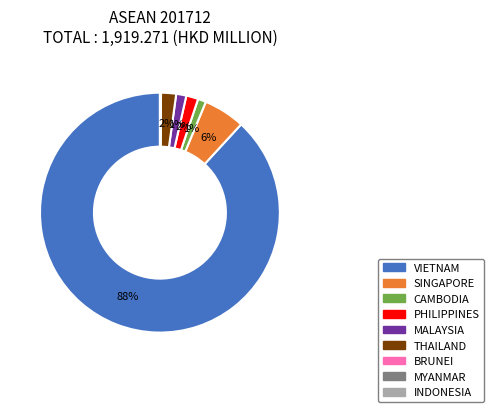

To the nearest percent, what is the difference between the largest and smallest slice percentages?

88%